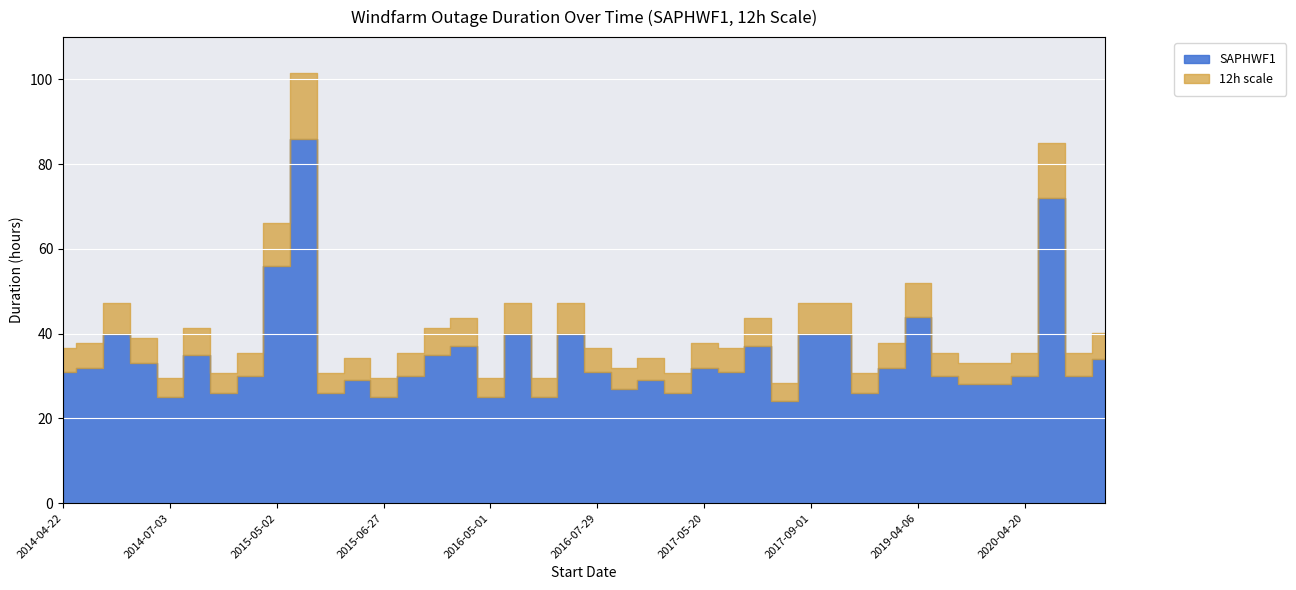

Is it true that SAPHWF1 equals 26 at 2017-04-16?

True